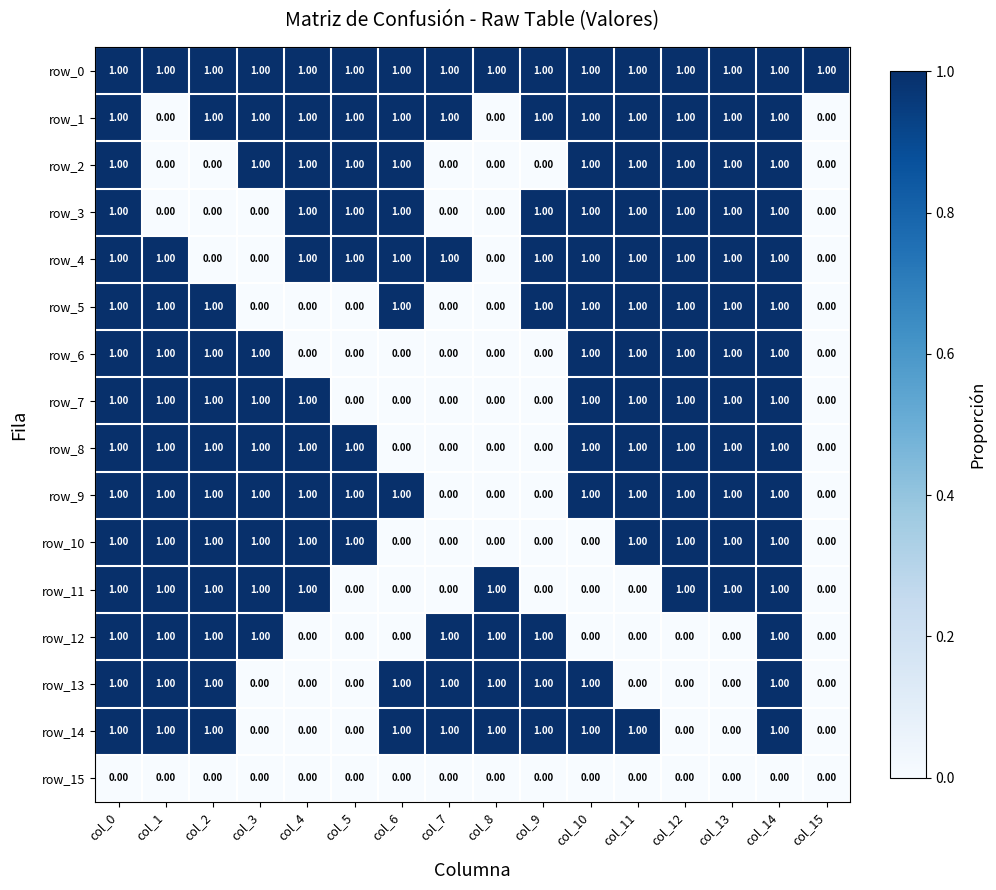

How many series are shown in this chart?

16